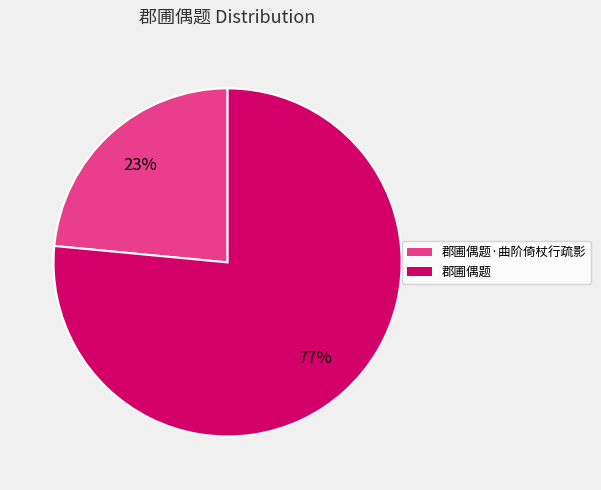

What is the ratio of the value at 郡圃偶题 to the value at 郡圃偶题·曲阶倚杖行疏影?

3.3